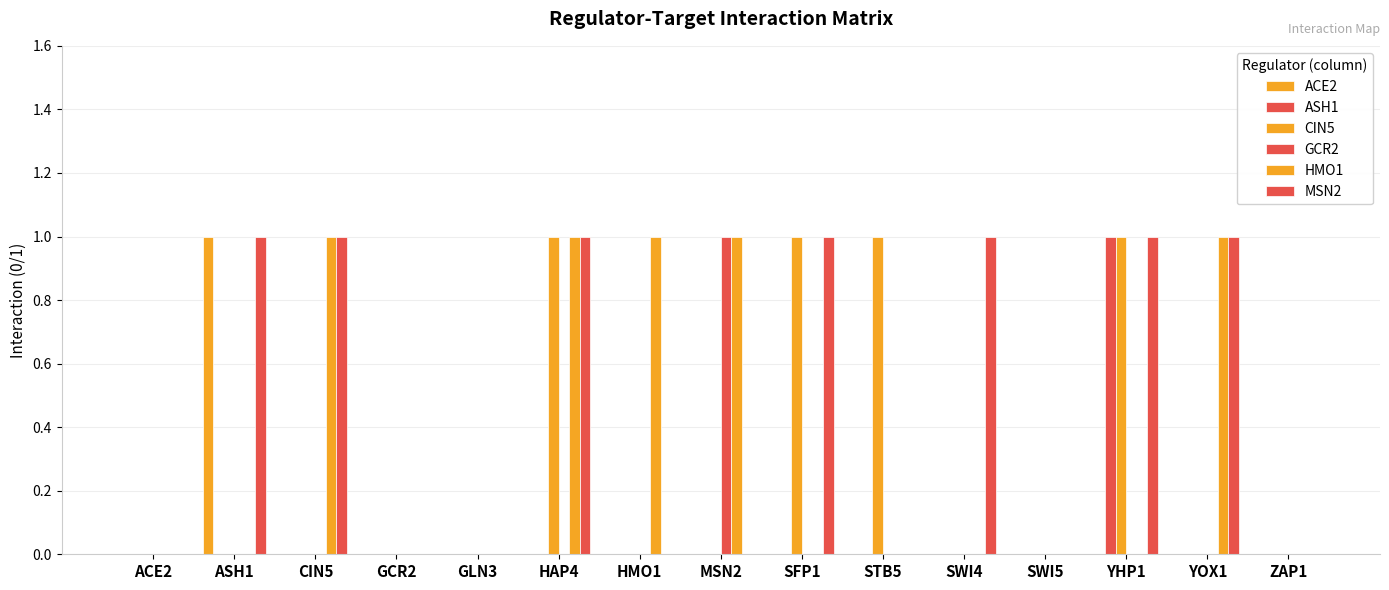

How many groups of bars are there?

15